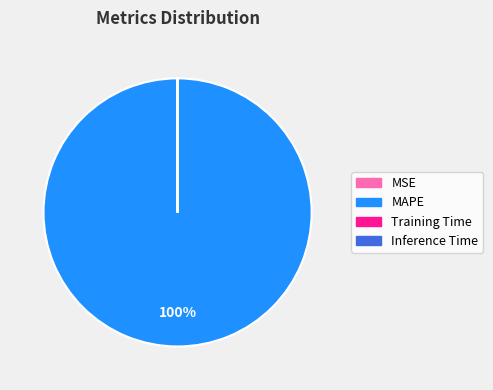

What is the largest slice in the pie chart?

MAPE